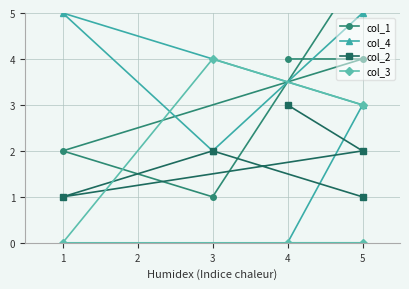

Which has a higher value, 5 or 3?

5